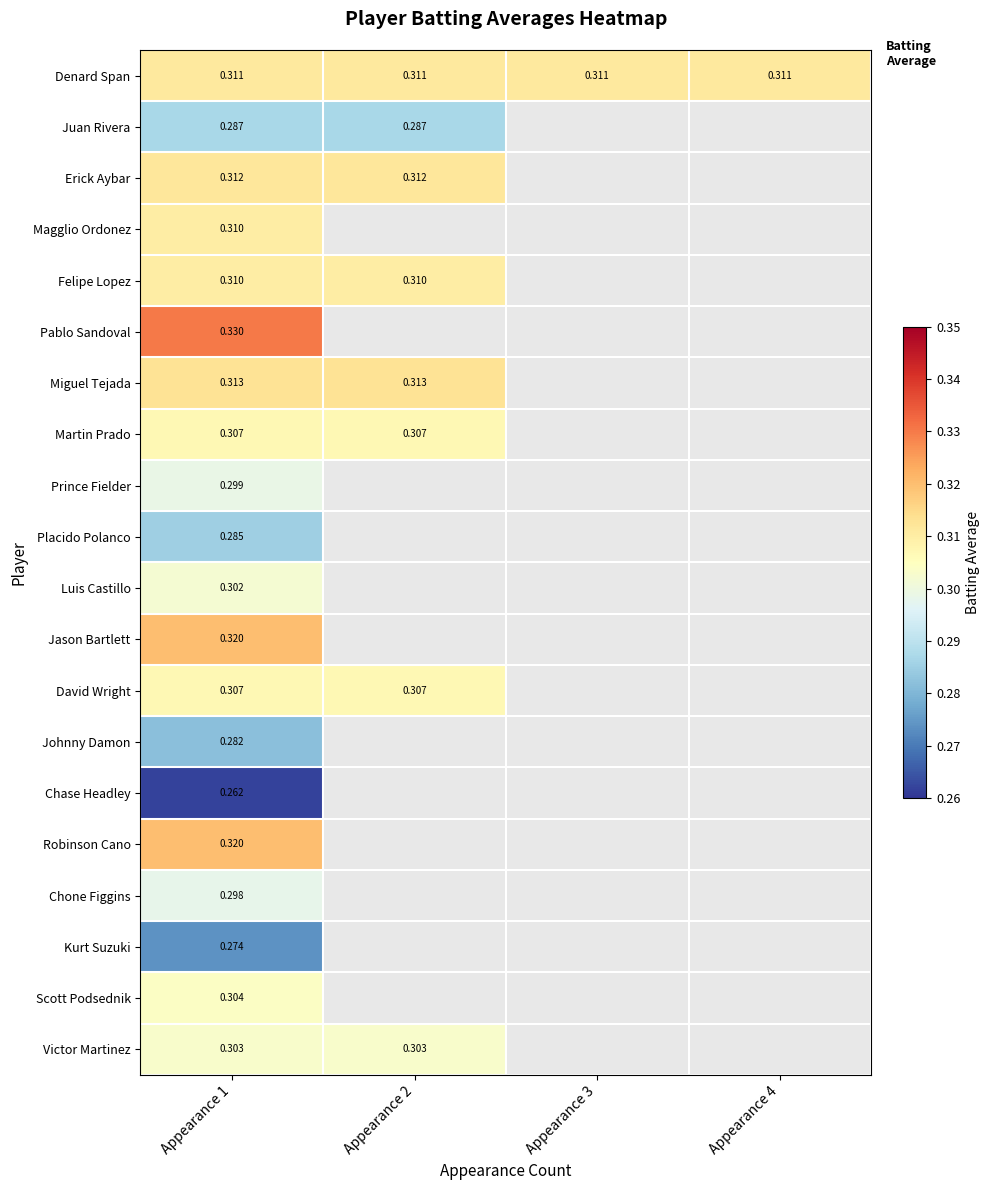

What is the total value across all series at Appearance 1?

6.0